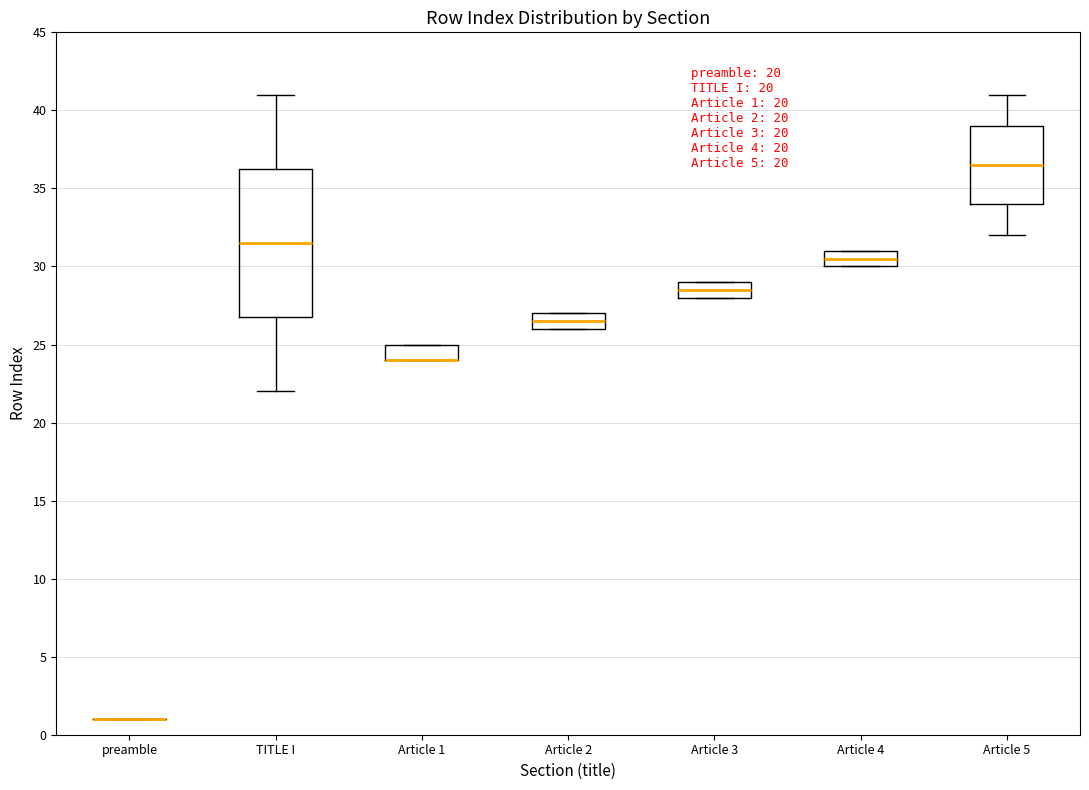

Which box is the tallest, from its lower edge to its upper edge?

TITLE I